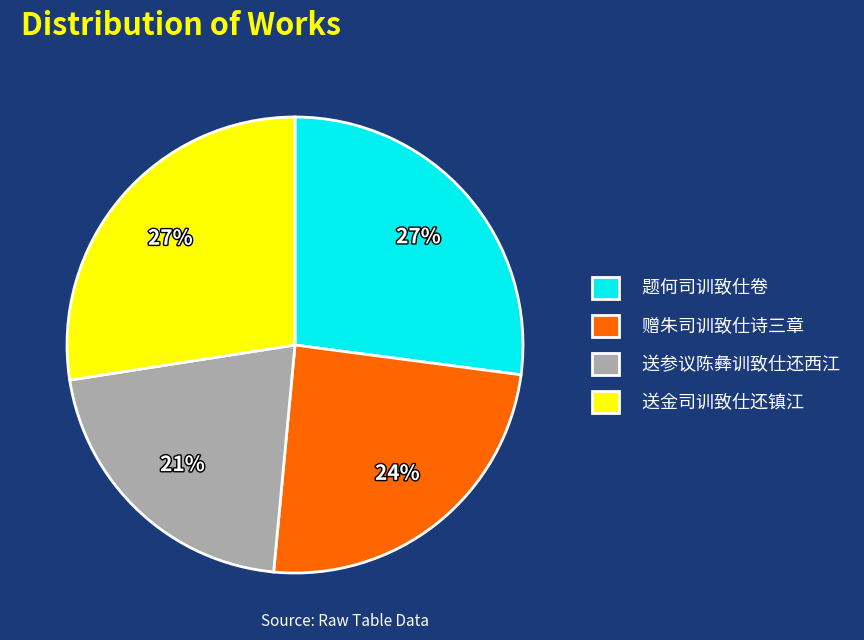

Combined, do 赠朱司训致仕诗三章 and 送金司训致仕还镇江 account for over 50%?

Yes